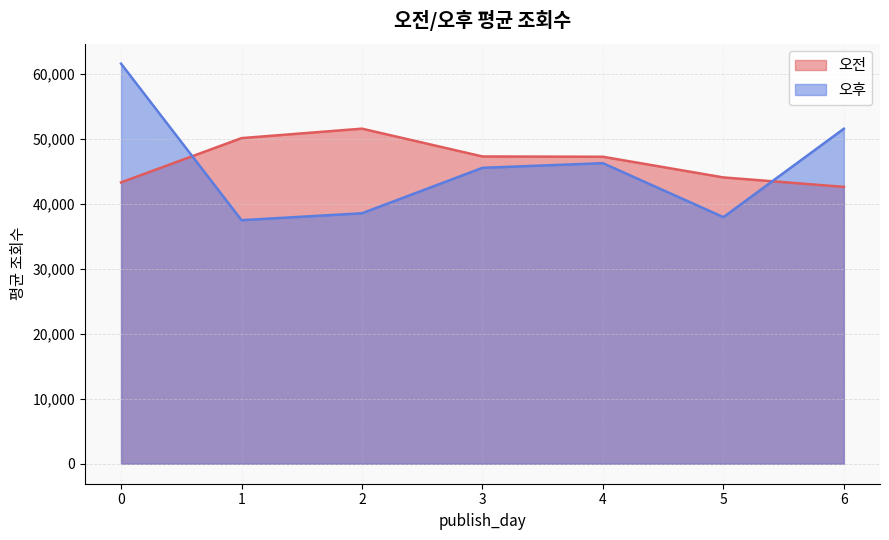

Is it true that 오전 equals 43283.0 at 0?

True